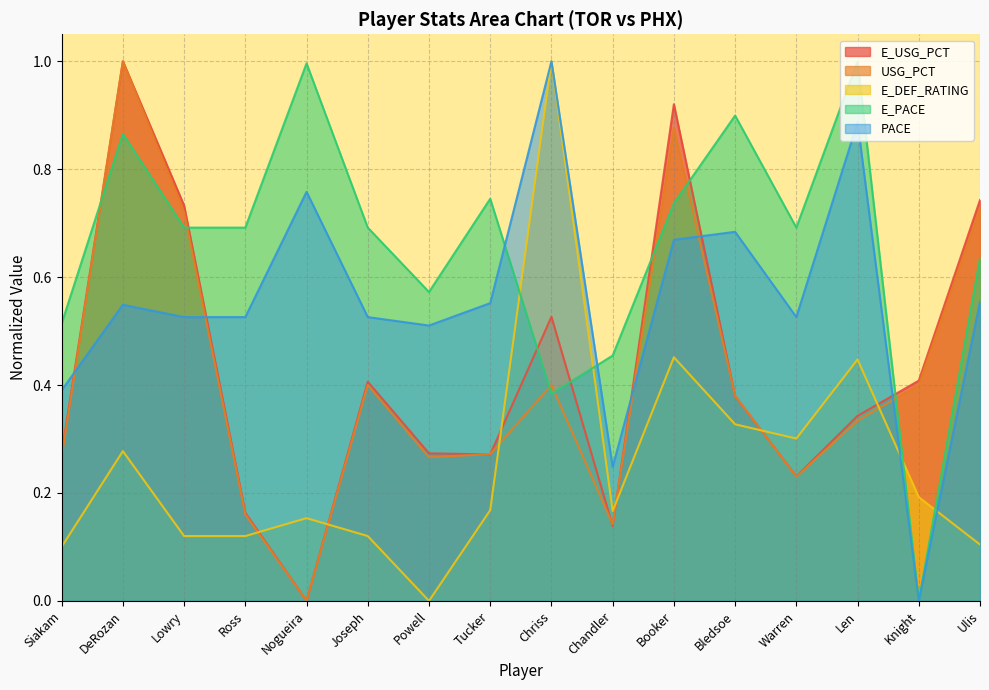

Reading left to right, transcribe all the data shown in this chart.

E_USG_PCT: 0.3	1.0	0.7	0.2	0.0	0.4	0.3	0.3	0.5	0.1	0.9	0.4	0.2	0.3	0.4	0.7
USG_PCT: 0.3	1.0	0.7	0.2	0.0	0.4	0.3	0.3	0.4	0.1	0.9	0.4	0.2	0.3	0.4	0.7
E_DEF_RATING: 0.1	0.3	0.1	0.1	0.2	0.1	0.0	0.2	1.0	0.2	0.5	0.3	0.3	0.4	0.2	0.1
E_PACE: 0.5	0.9	0.7	0.7	1.0	0.7	0.6	0.7	0.4	0.5	0.7	0.9	0.7	1.0	0.0	0.6
PACE: 0.4	0.5	0.5	0.5	0.8	0.5	0.5	0.6	1.0	0.2	0.7	0.7	0.5	0.9	0.0	0.6